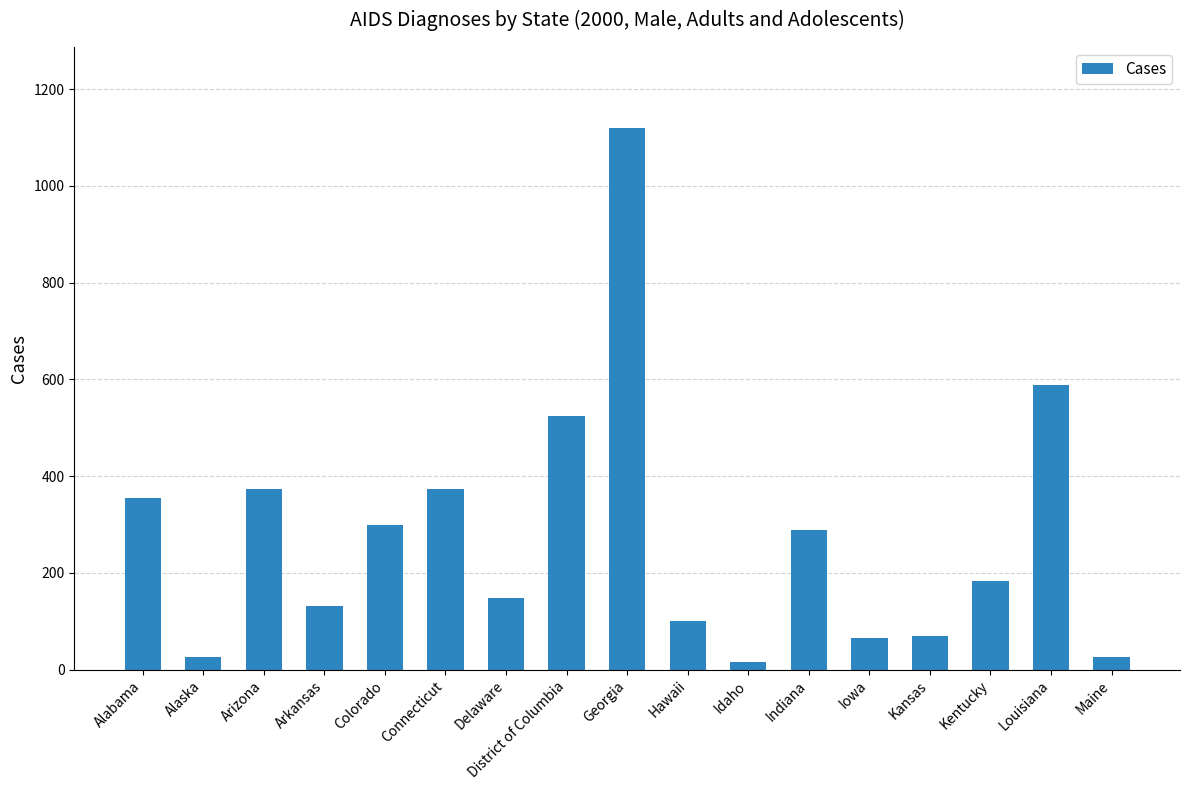

Count the number of data series in this chart.

1